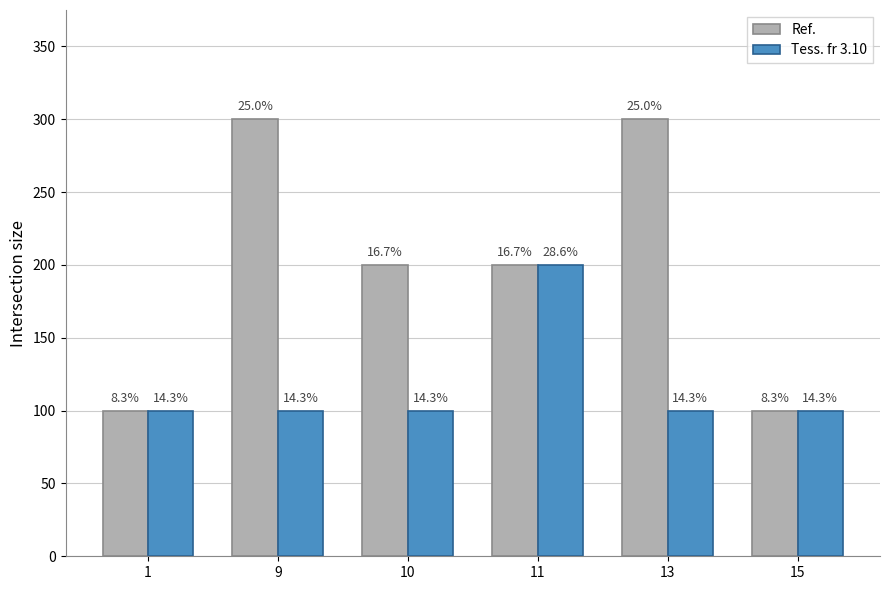

Between 9 and 11, which series saw the biggest shift?

Ref.